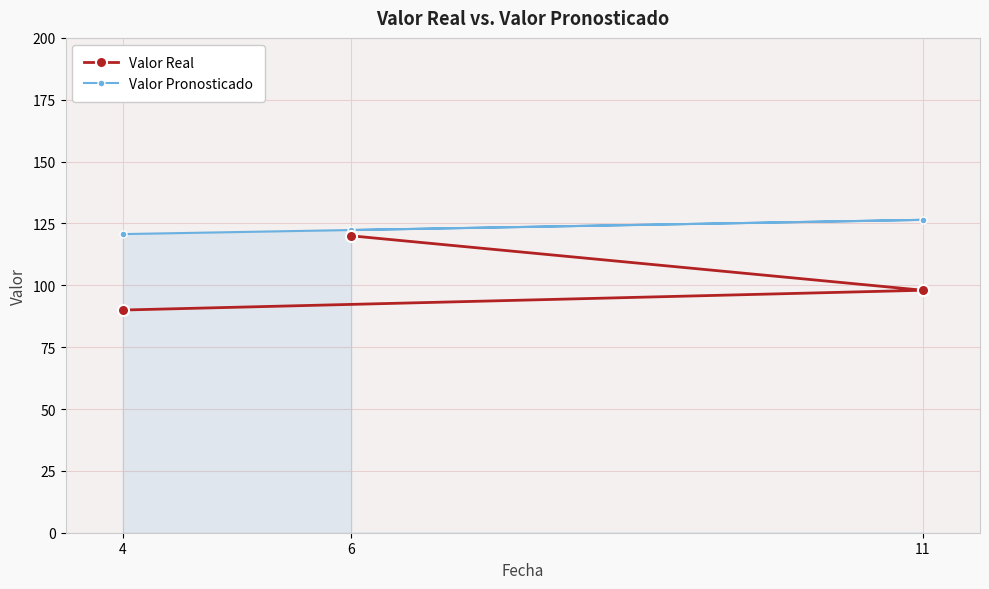

At how many categories does at least one series exceed 120?

3